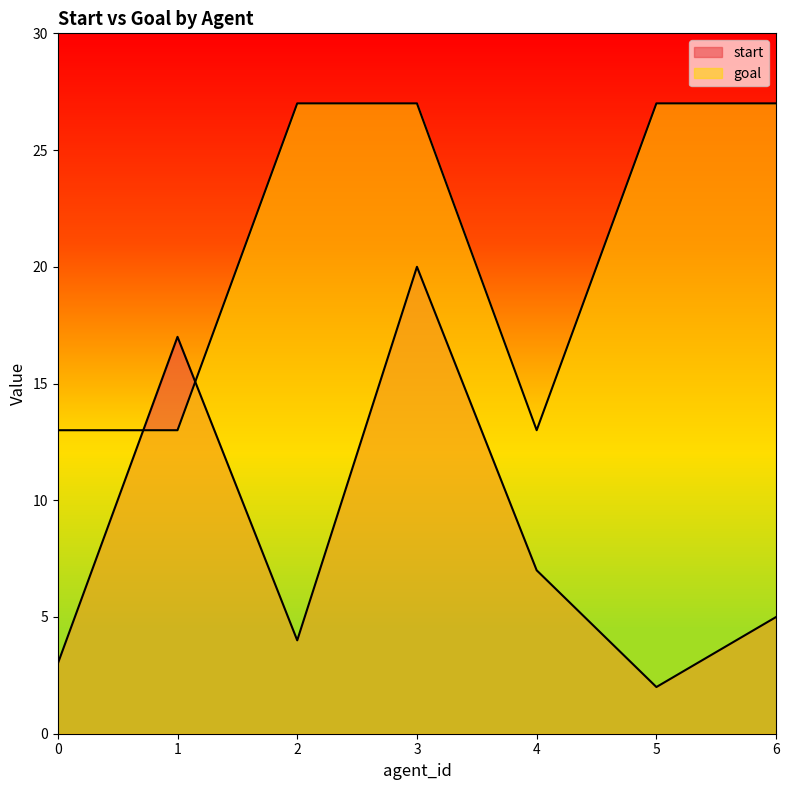

What is the difference between the goal values at 4 and 5?

14